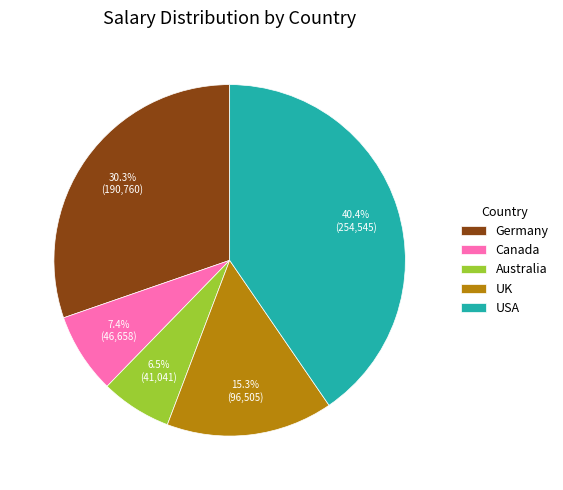

Which category has the smallest portion of the pie?

Australia